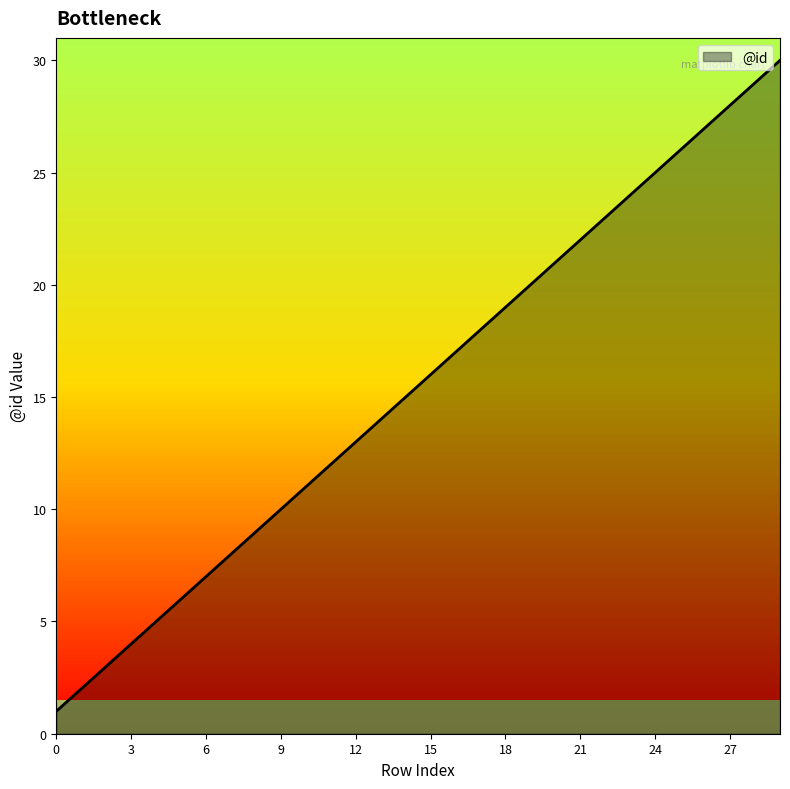

Reading right to left, transcribe all the data shown in this chart.

30	29	28	27	26	25	24	23	22	21	20	19	18	17	16	15	14	13	12	11	10	9	8	7	6	5	4	3	2	1